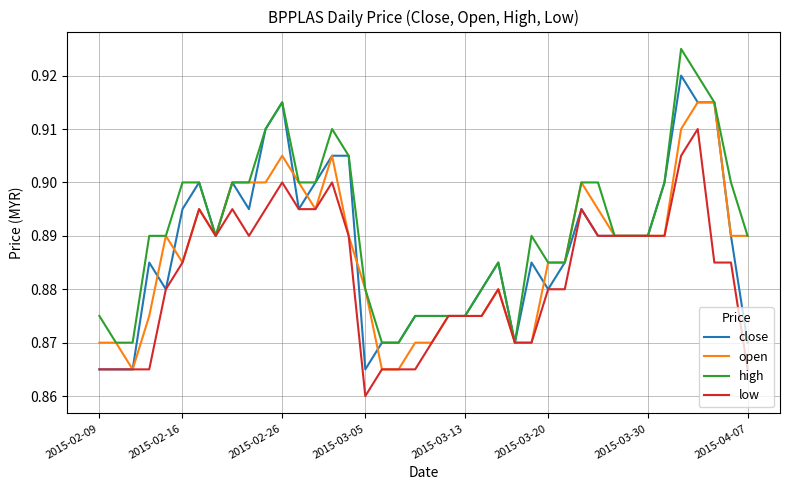

Which series has the largest total across all categories?

high